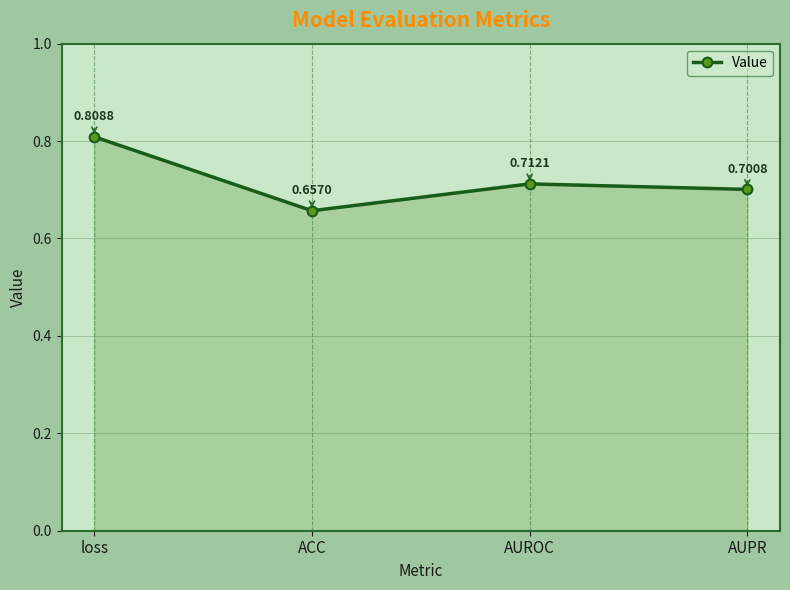

How many values are between 0 and 1?

4